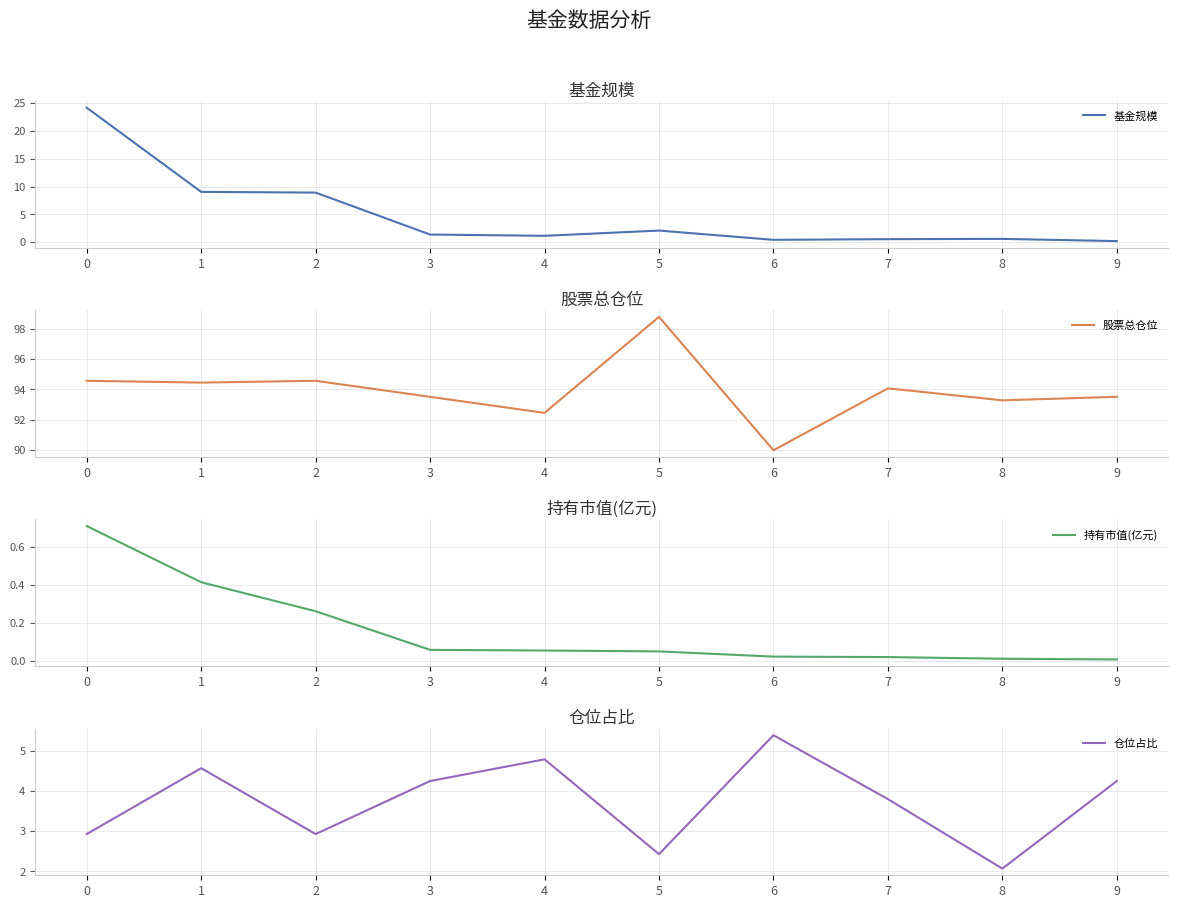

Reading right to left, extract all data points from this chart.

基金规模: 0.2	0.6	0.6	0.4	2.1	1.2	1.4	8.9	9.0	24.1
股票总仓位: 93.5	93.3	94.1	90.0	98.8	92.5	93.5	94.6	94.5	94.6
持有市值(亿元): 0.0	0.0	0.0	0.0	0.1	0.1	0.1	0.3	0.4	0.7
仓位占比: 4.2	2.1	3.8	5.4	2.4	4.8	4.2	2.9	4.6	2.9